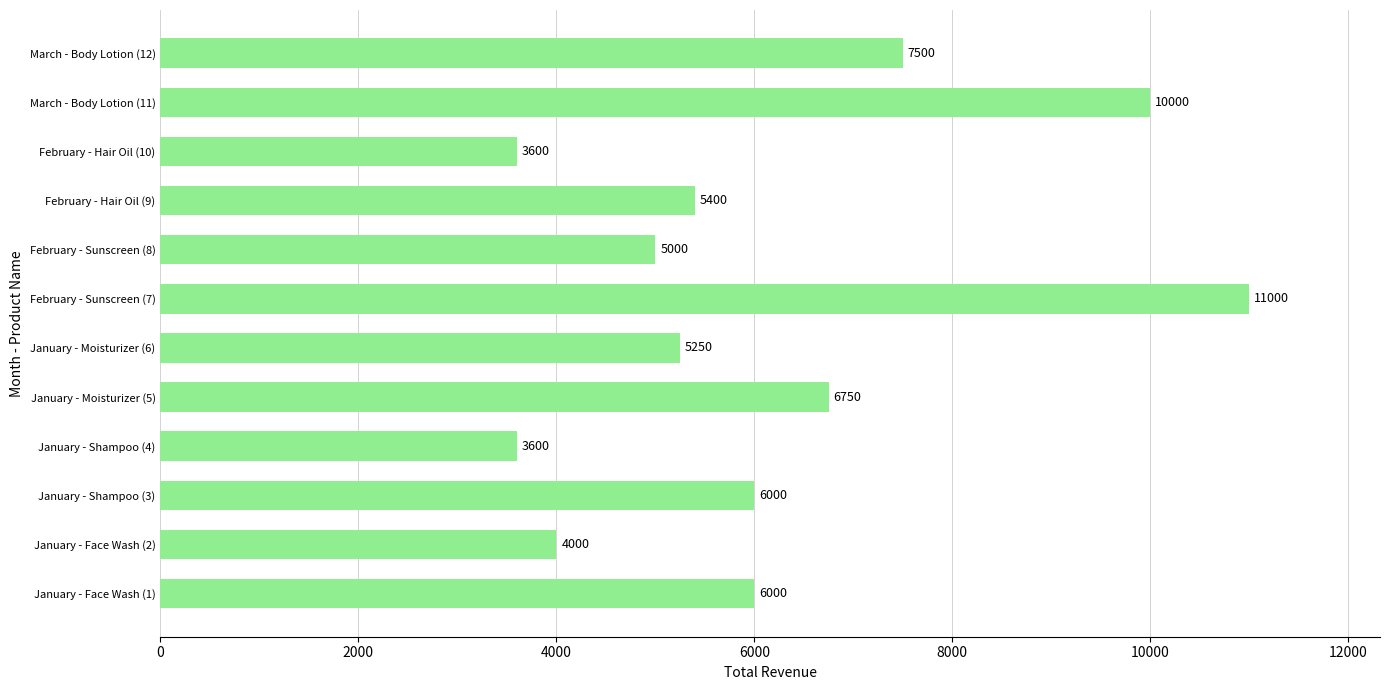

Reading bottom to top, what are all the values shown in this chart?

January - Face Wash (1)=6000	January - Face Wash (2)=4000	January - Shampoo (3)=6000	January - Shampoo (4)=3600	January - Moisturizer (5)=6750	January - Moisturizer (6)=5250	February - Sunscreen (7)=11000	February - Sunscreen (8)=5000	February - Hair Oil (9)=5400	February - Hair Oil (10)=3600	March - Body Lotion (11)=10000	March - Body Lotion (12)=7500